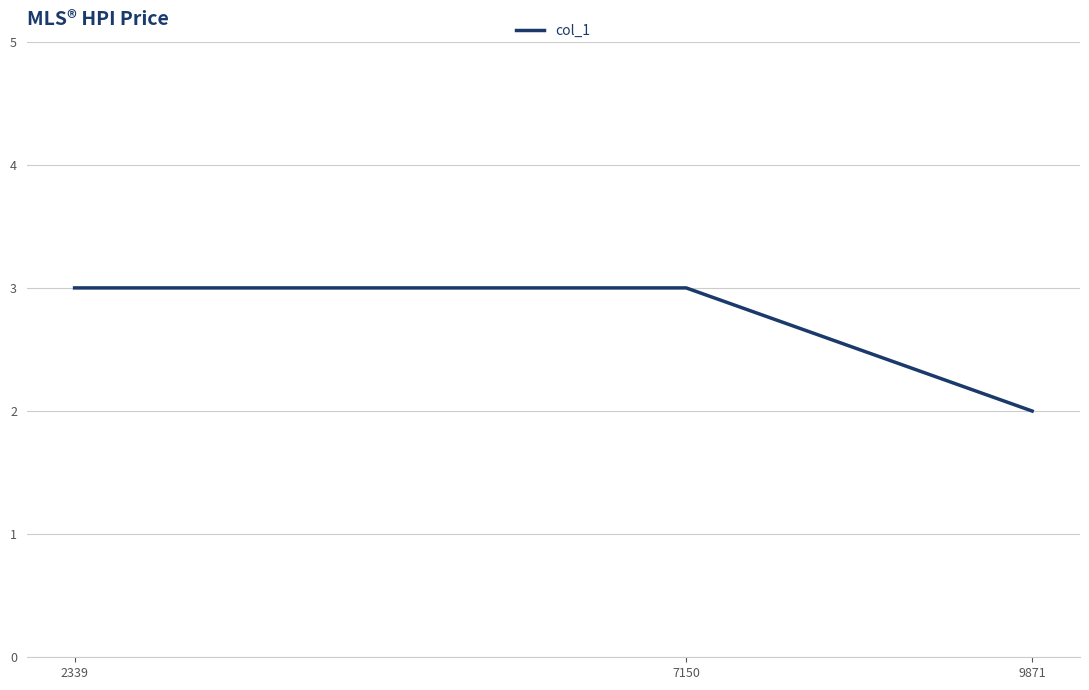

What is the average value?

3